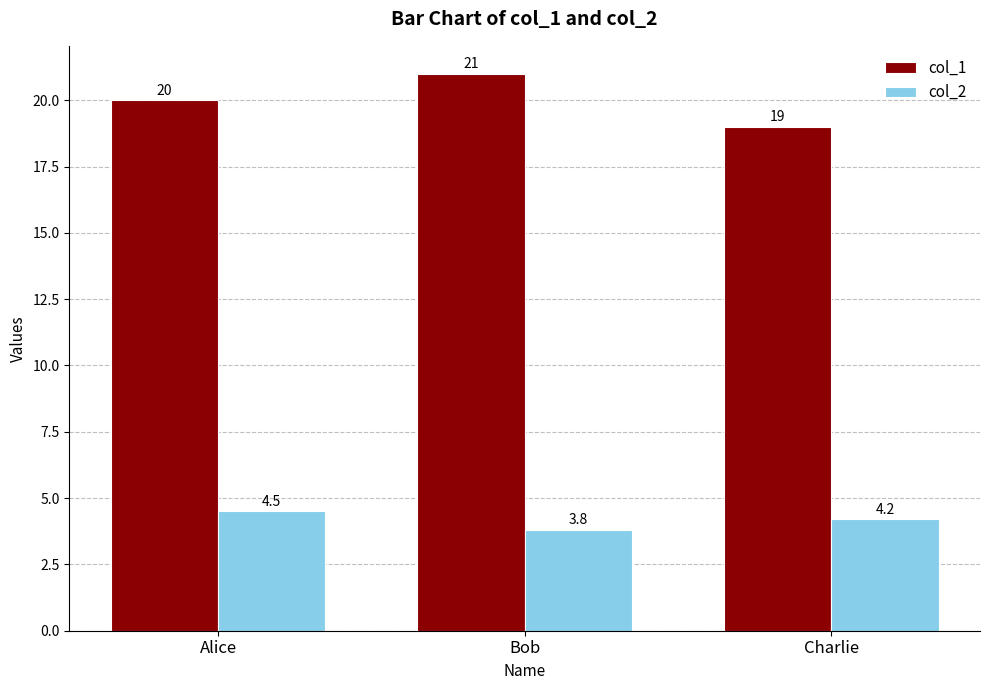

What is the sum of all col_2 values?

12.5